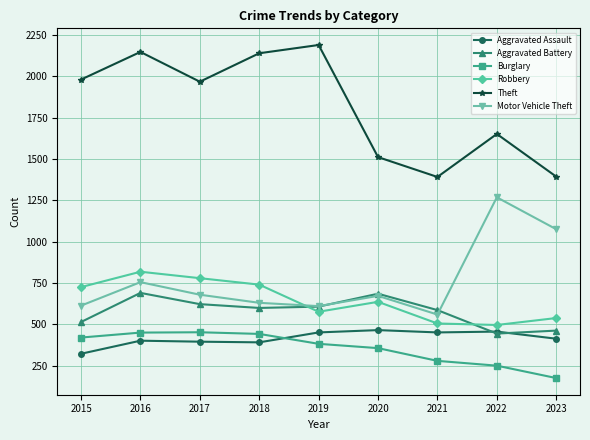

True or false: Aggravated Assault and Robbery cross at least once.

False